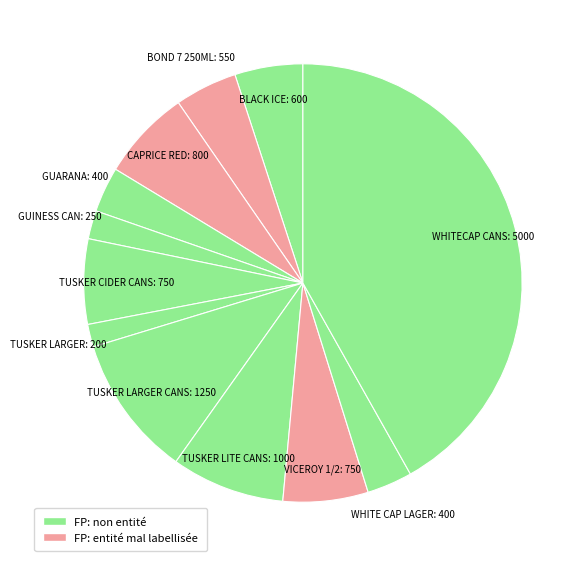

Which category has the smallest portion of the pie?

TUSKER LARGER